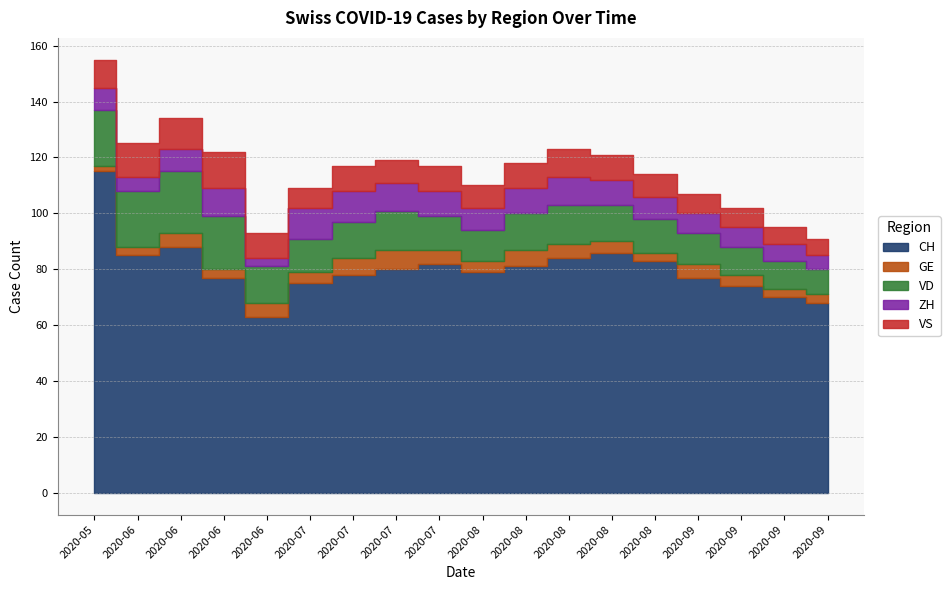

What is the approximate value of GE at 2020-08-16?

5